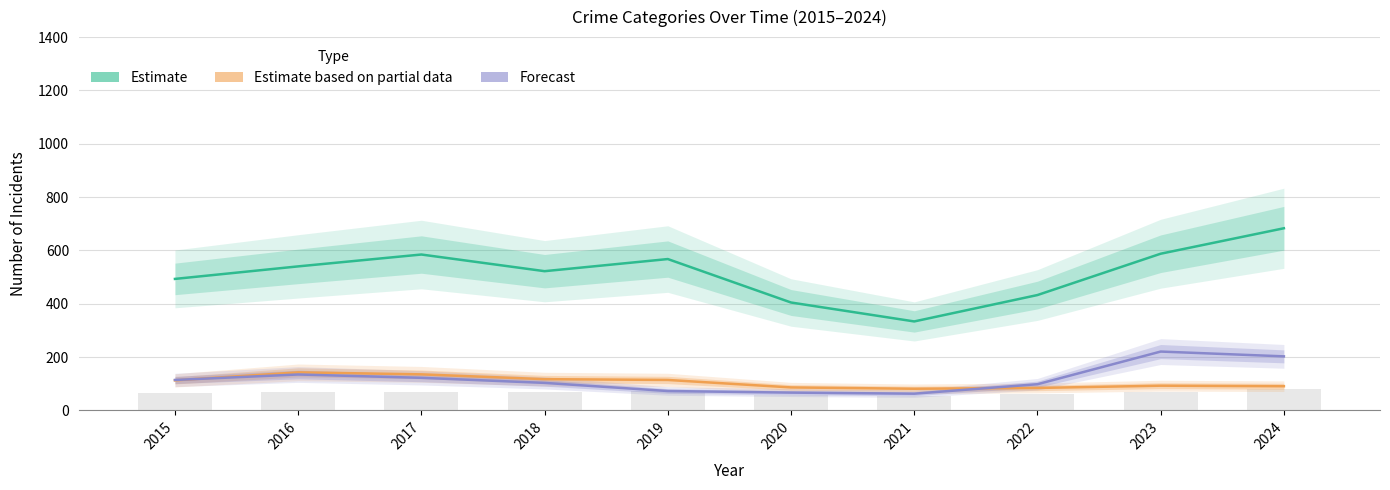

Reading left to right, extract all data points from this chart.

Estimate: 493.0	540.0	584.5	522.0	567.5	404.5	333.5	432.5	587.5	683.0
Partial / Recent: 112.5	142.5	135.0	117.0	114.0	86.0	81.0	84.0	92.5	90.5
Forecast / Projected: 114.0	134.5	122.0	103.0	72.5	66.5	62.5	98.0	220.5	202.5